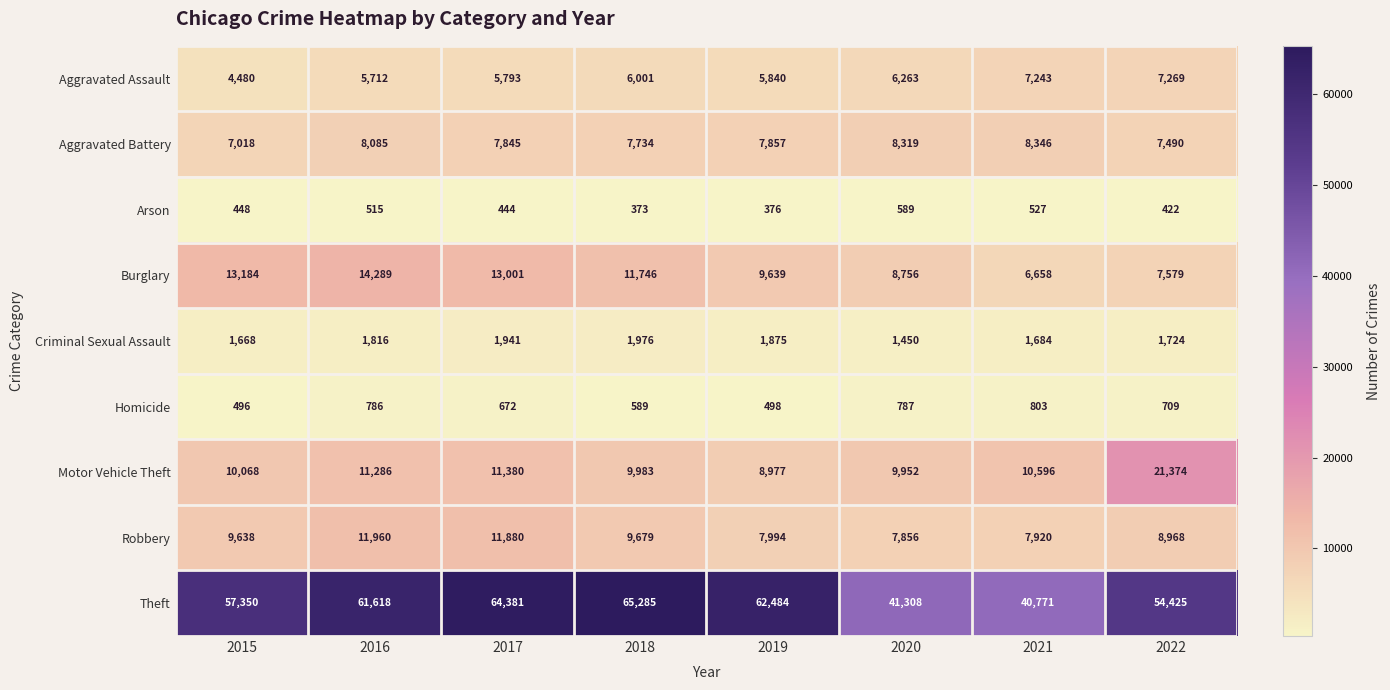

Which series has the largest range (max minus min)?

Theft